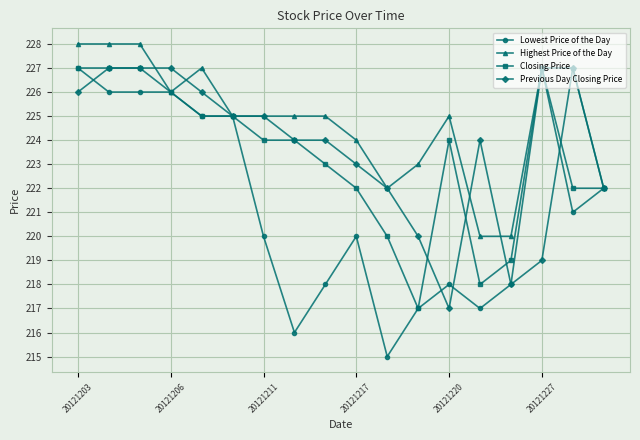

True or false: Previous Day Closing Price has more than 1 points higher than both neighbors.

True